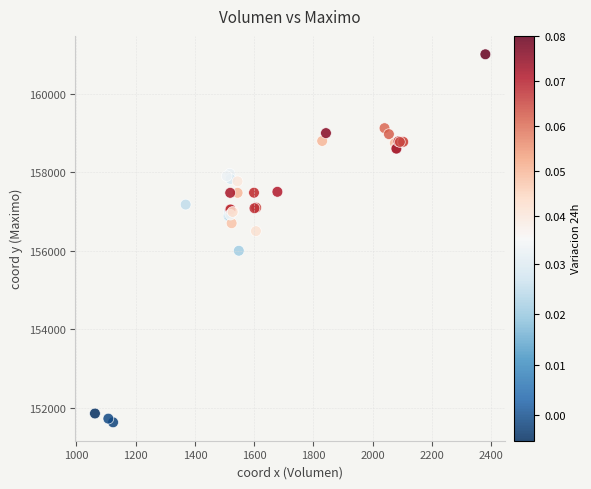

What Y value in the scatter plot is closest to 156316?

156500